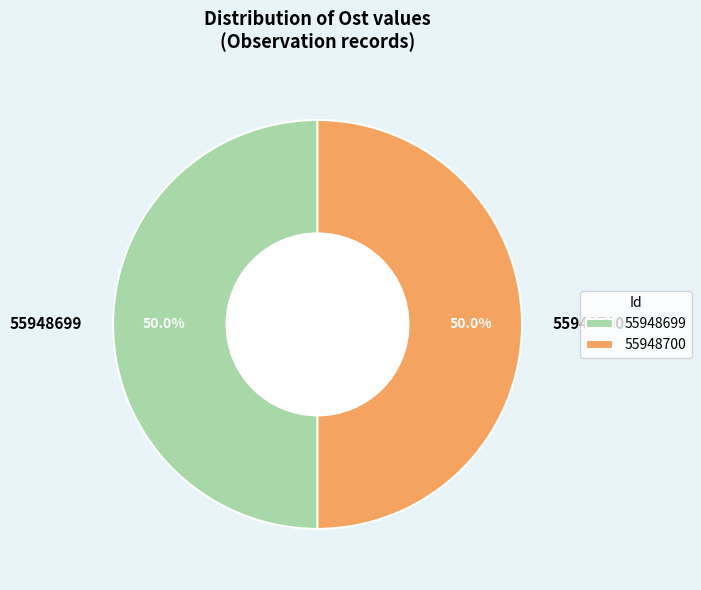

Is the sum of 55948700 and 55948699 greater than half?

Yes